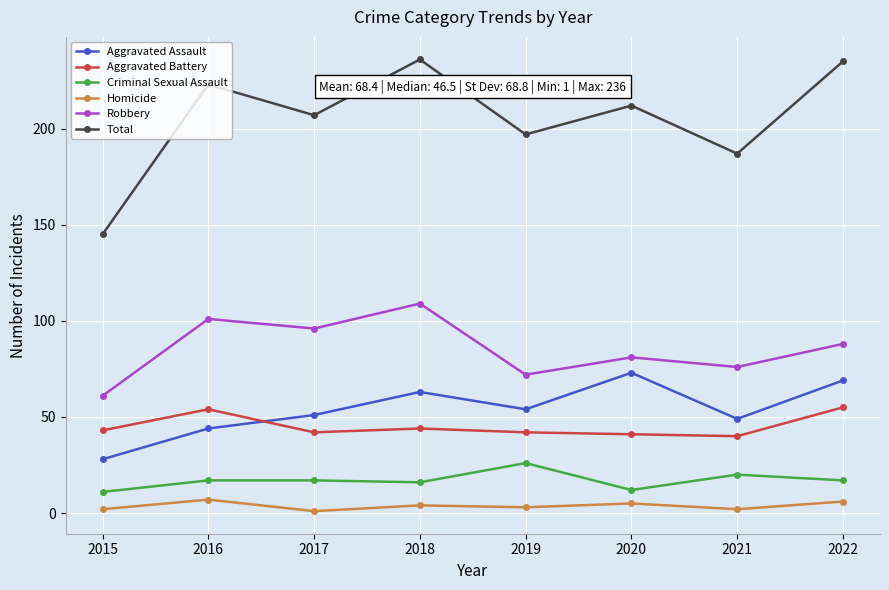

What is the average value of the Criminal Sexual Assault series?

17